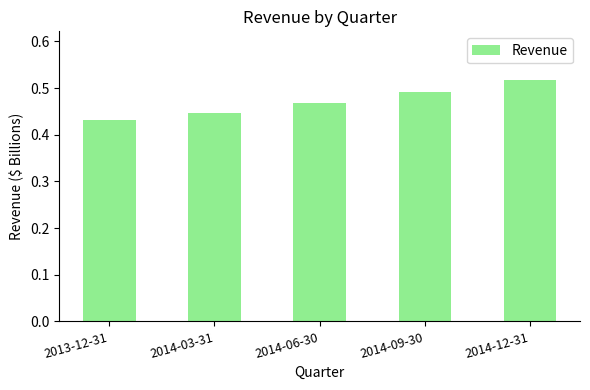

What is the difference between the maximum and minimum values?

0.1